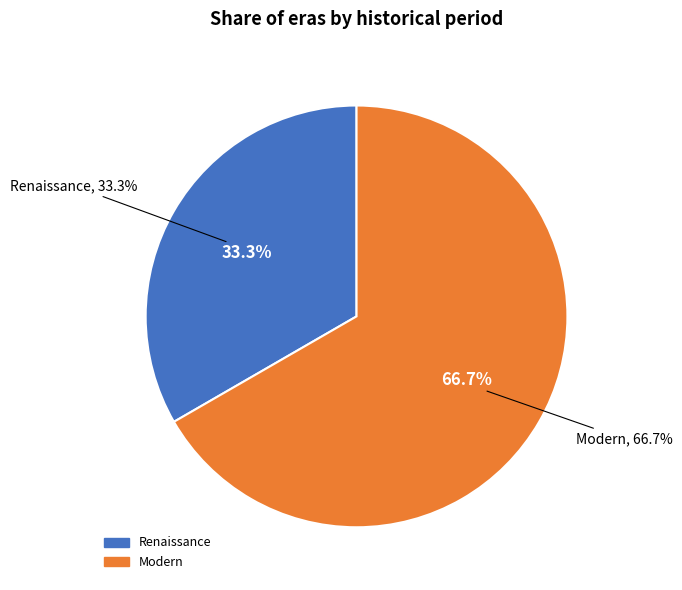

Rank the categories by value from highest to lowest.

Modern, Renaissance